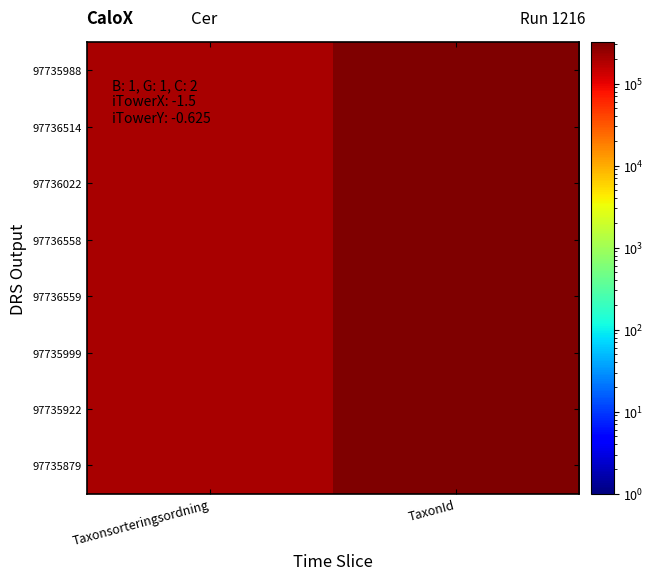

Reading left to right, list all the values displayed in this chart.

97735988: Taxonsorteringsordning=199552	TaxonId=320434
97736514: Taxonsorteringsordning=196952	TaxonId=320930
97736022: Taxonsorteringsordning=196863	TaxonId=321203
97736558: Taxonsorteringsordning=202245	TaxonId=319217
97736559: Taxonsorteringsordning=202245	TaxonId=319217
97735999: Taxonsorteringsordning=200112	TaxonId=320844
97735922: Taxonsorteringsordning=197814	TaxonId=319655
97735879: Taxonsorteringsordning=202922	TaxonId=318118